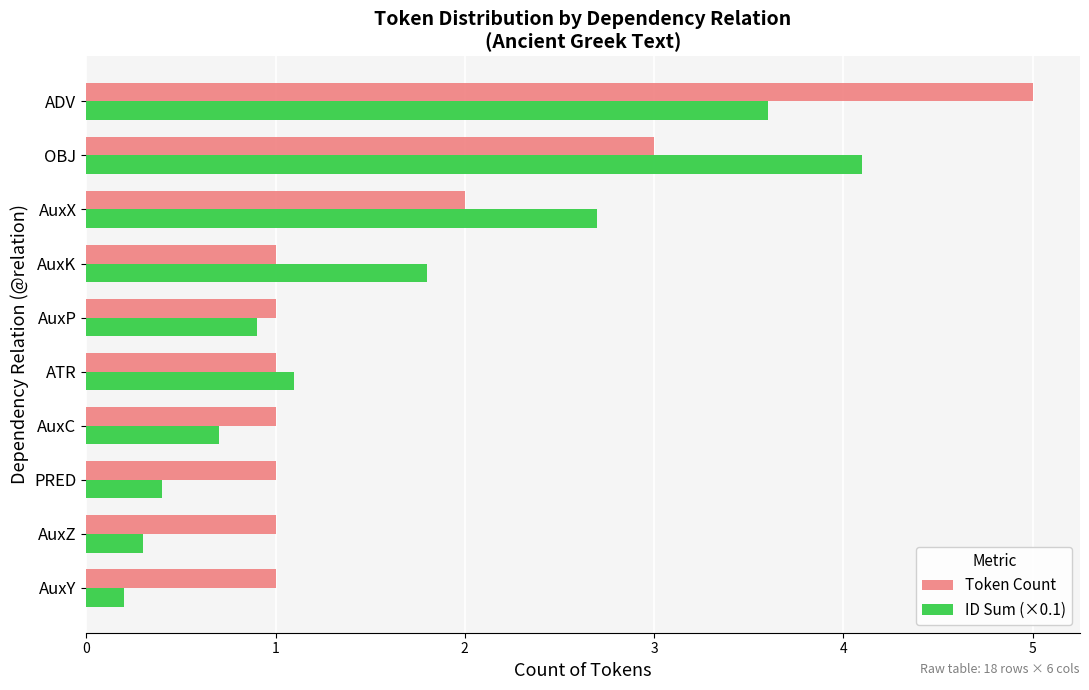

Between PRED and AuxK, which series saw the biggest shift?

ID Sum (×0.1)